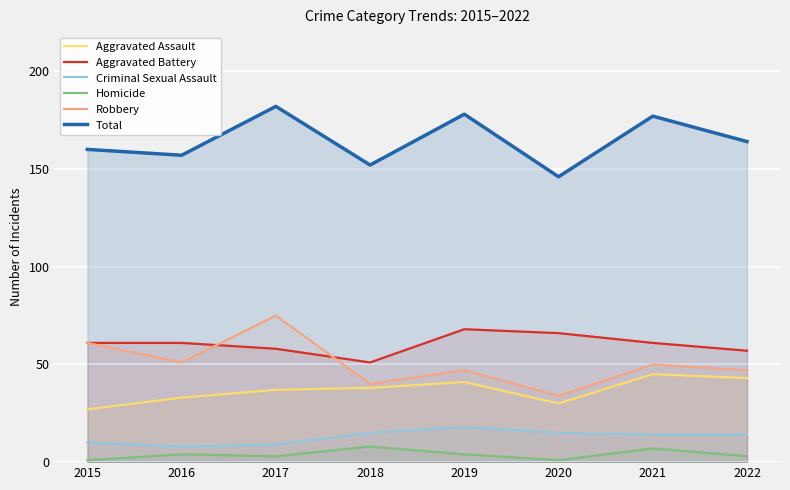

Where is the first local maximum for Criminal Sexual Assault?

2019